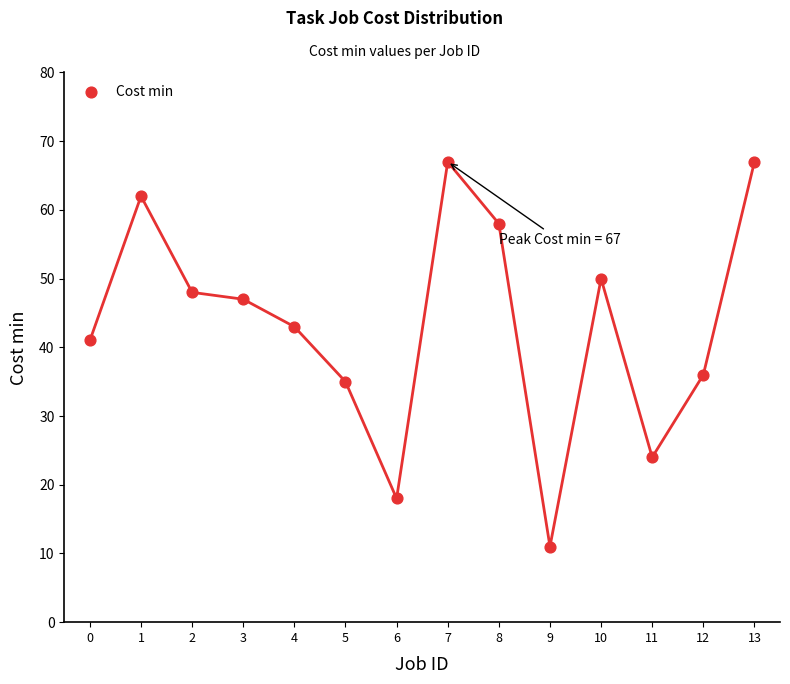

What Y value in the scatter plot is closest to 39?

41